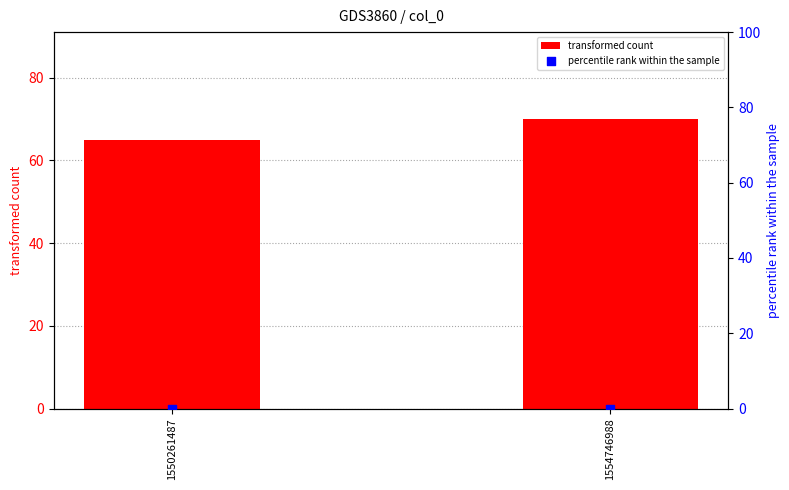

Which series reaches the minimum Y coordinate?

percentile rank within the sample